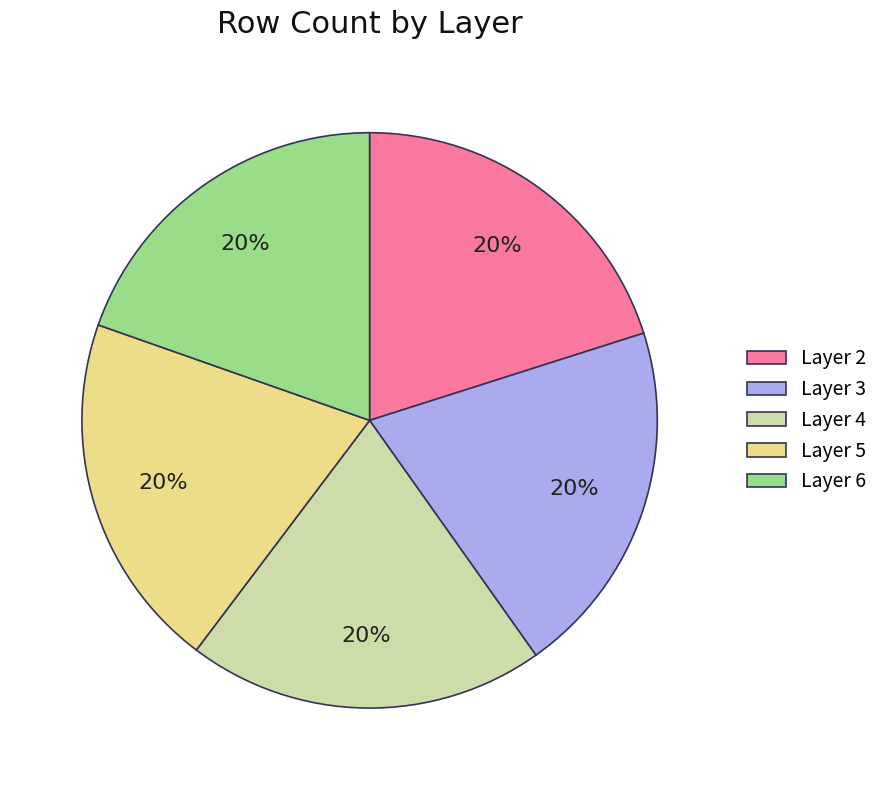

Do Layer 3 and Layer 6 together represent more than half of the pie?

No